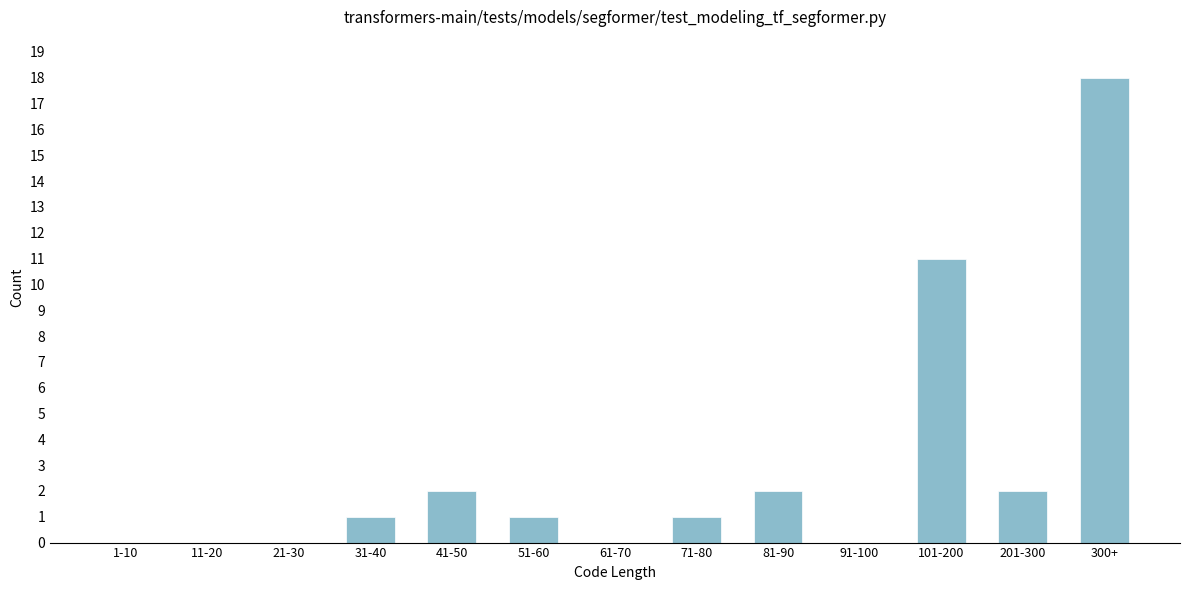

Reading left to right, what are all the values shown in this chart?

1-10=0	11-20=0	21-30=0	31-40=1	41-50=2	51-60=1	61-70=0	71-80=1	81-90=2	91-100=0	101-200=11	201-300=2	300+=18